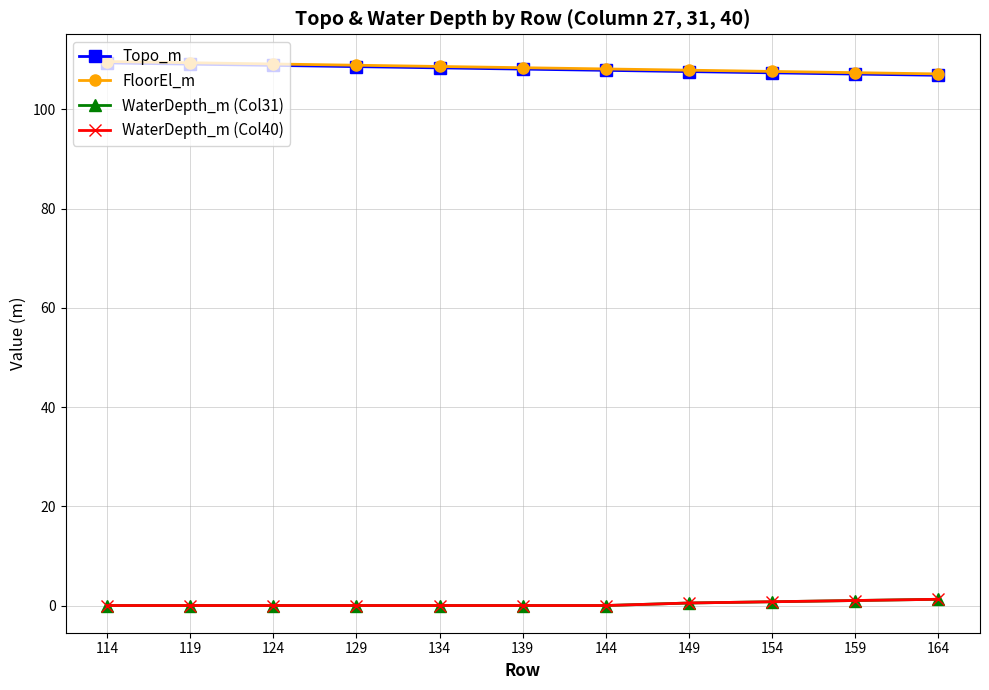

Does the chart display data point markers on the line(s)?

Yes